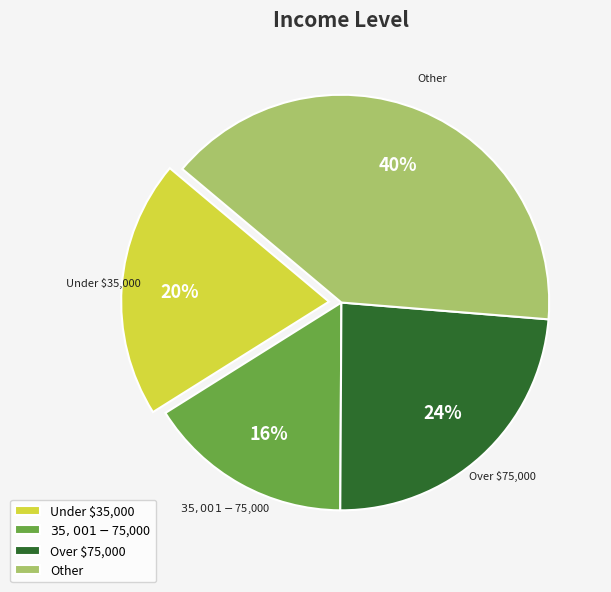

Between Over $75,000 and Other, which is larger?

Other